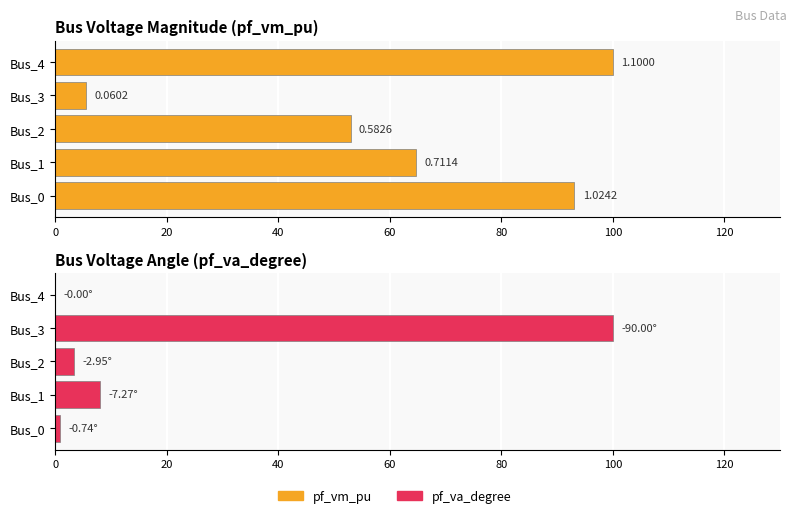

How many values in the pf_vm_pu series are below 64?

2